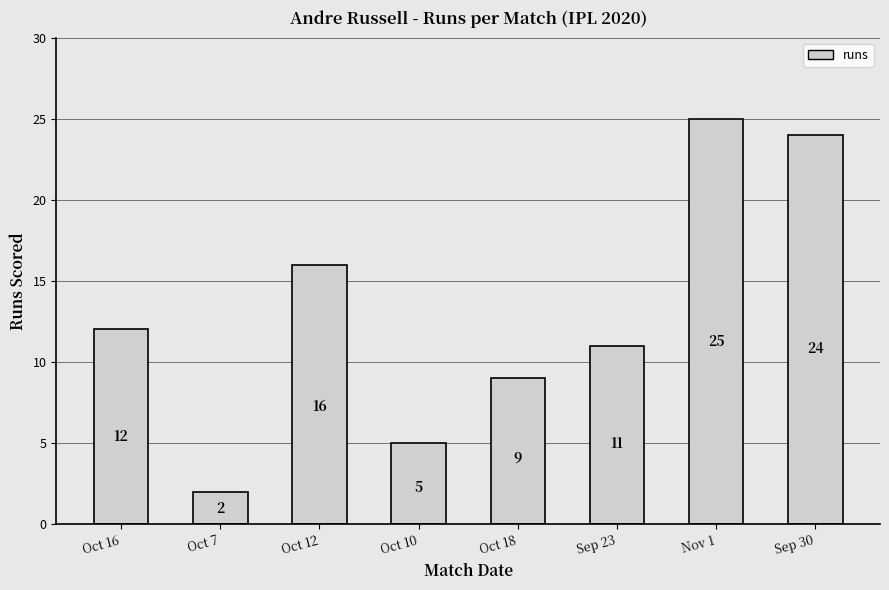

How many values are below 12?

4